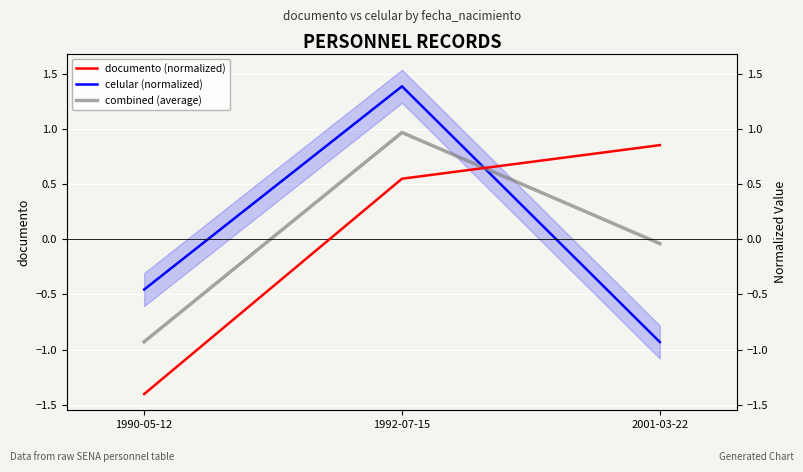

What is the difference between the highest and lowest values at 1992-07-15?

0.8